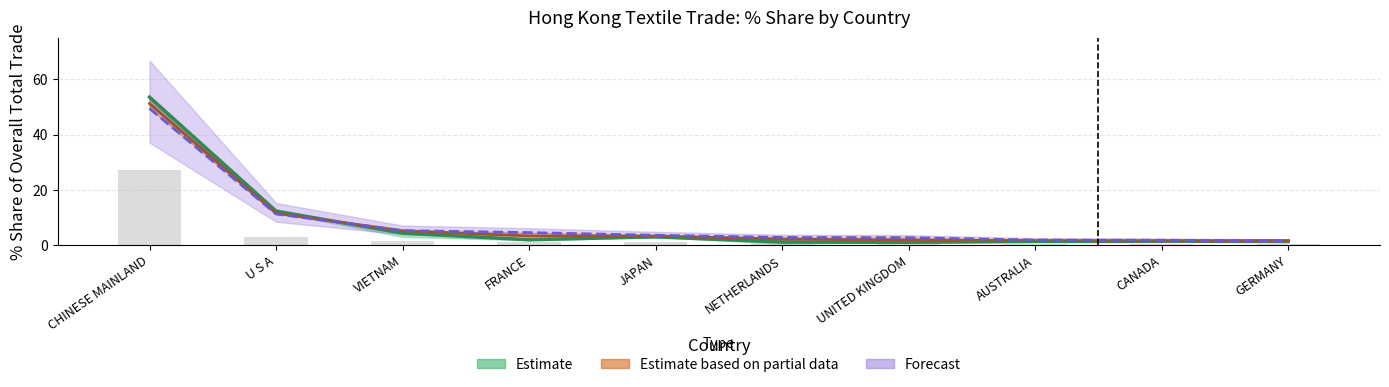

What is the label of the 9th bar from the left?

CANADA